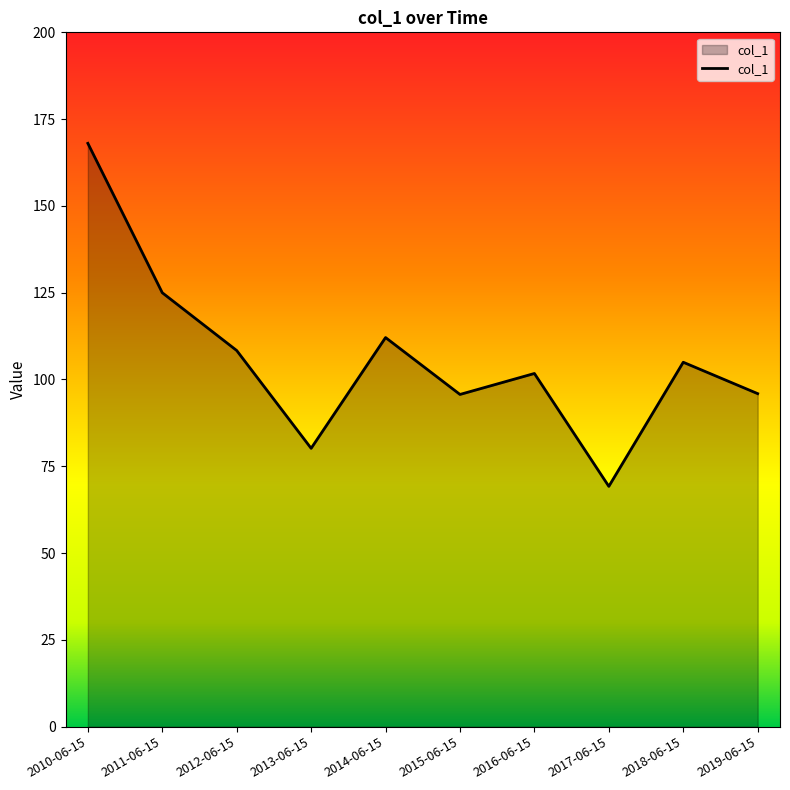

Does the chart have visible grid lines?

No